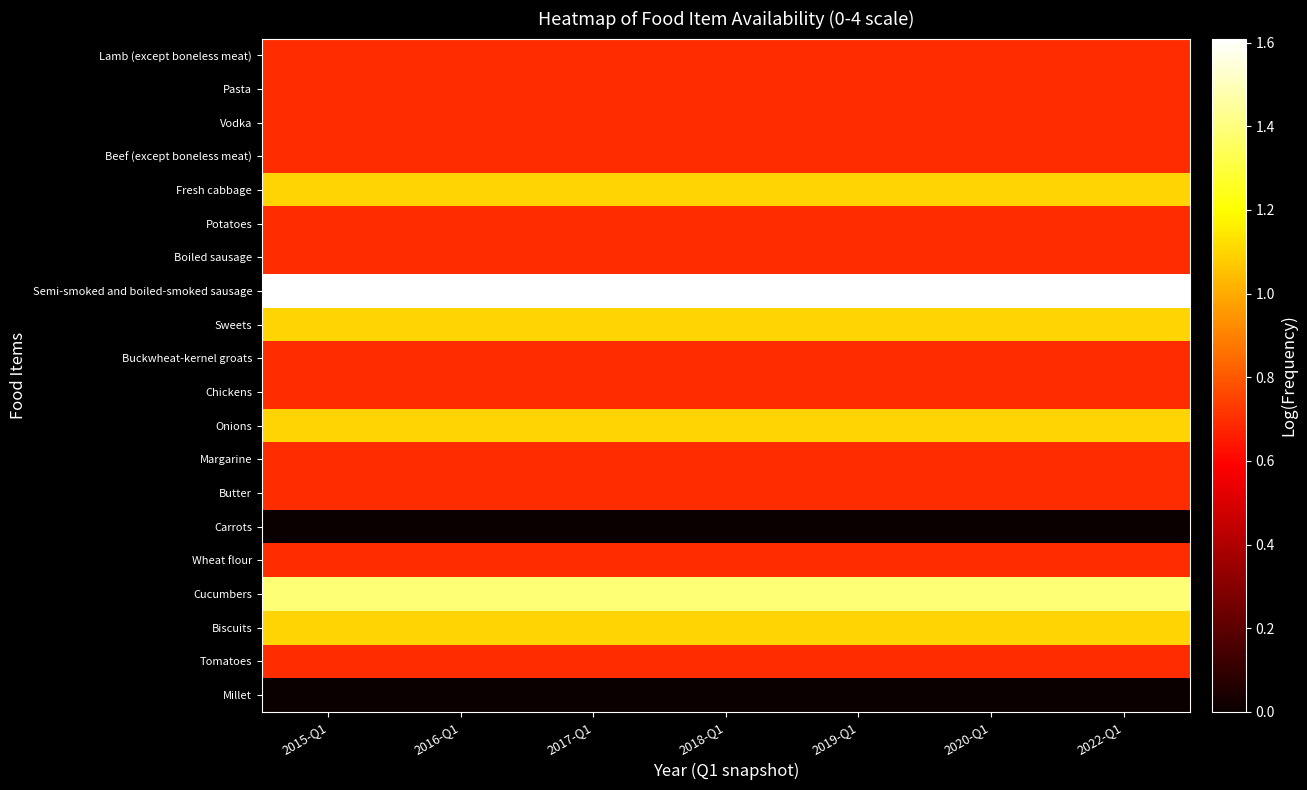

What is the greatest value displayed?

1.6